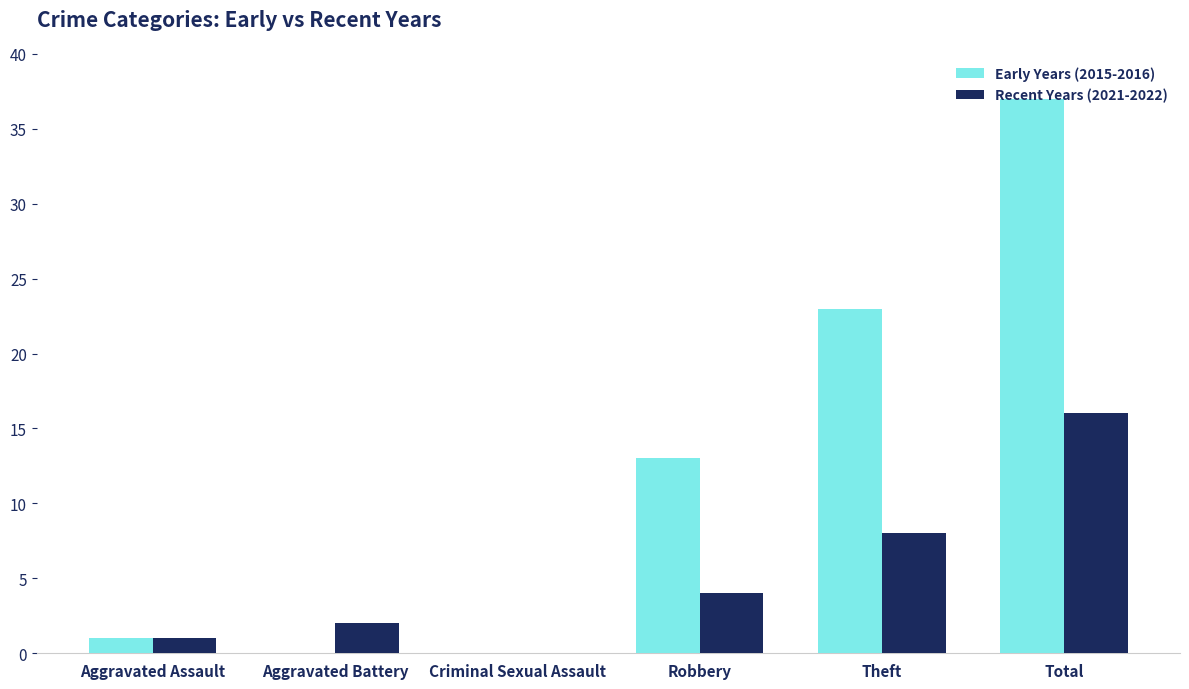

Which series has the largest total across all categories?

Early Years (2015-2016)